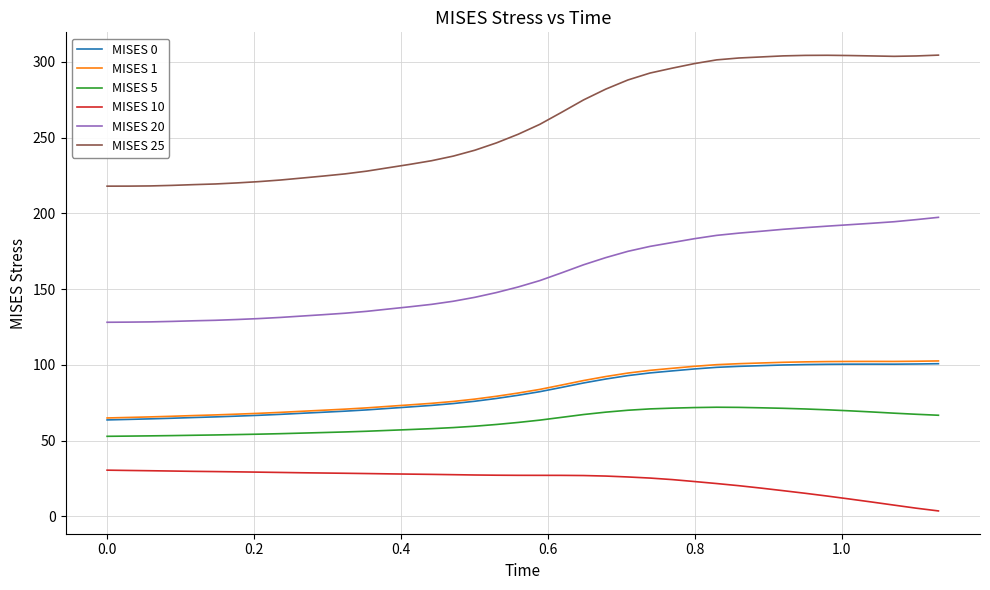

Which series has the largest total across all categories?

MISES 25